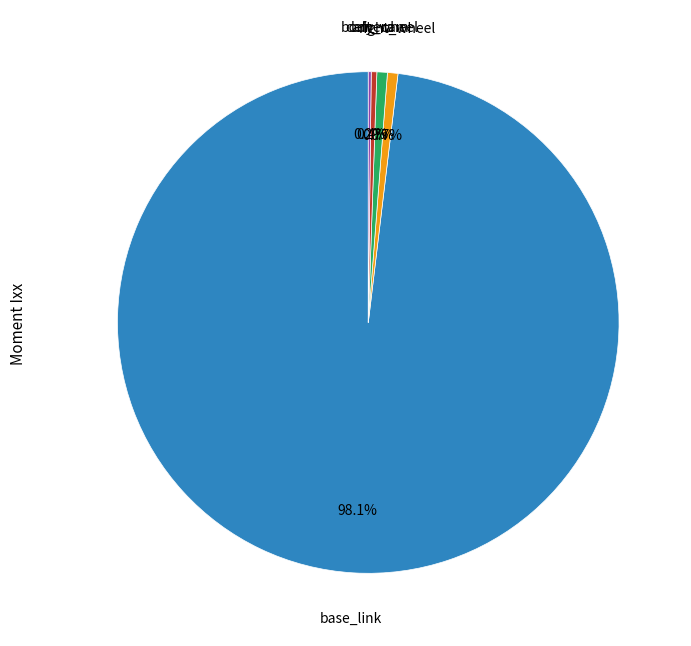

Is there a majority slice in this chart?

Yes